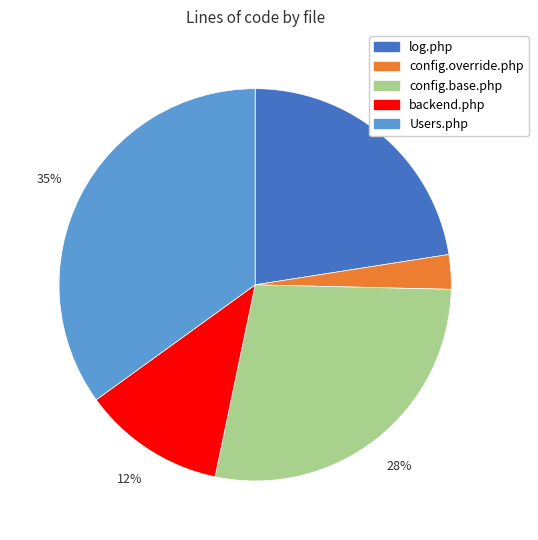

What is the largest slice in the pie chart?

Users.php